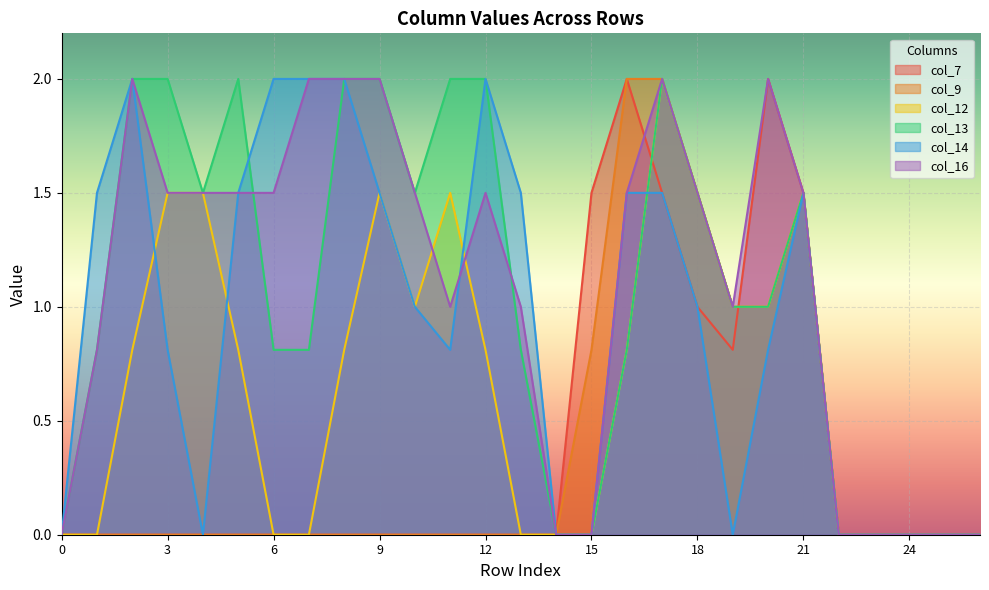

What is the total value across all series at 7?

4.8